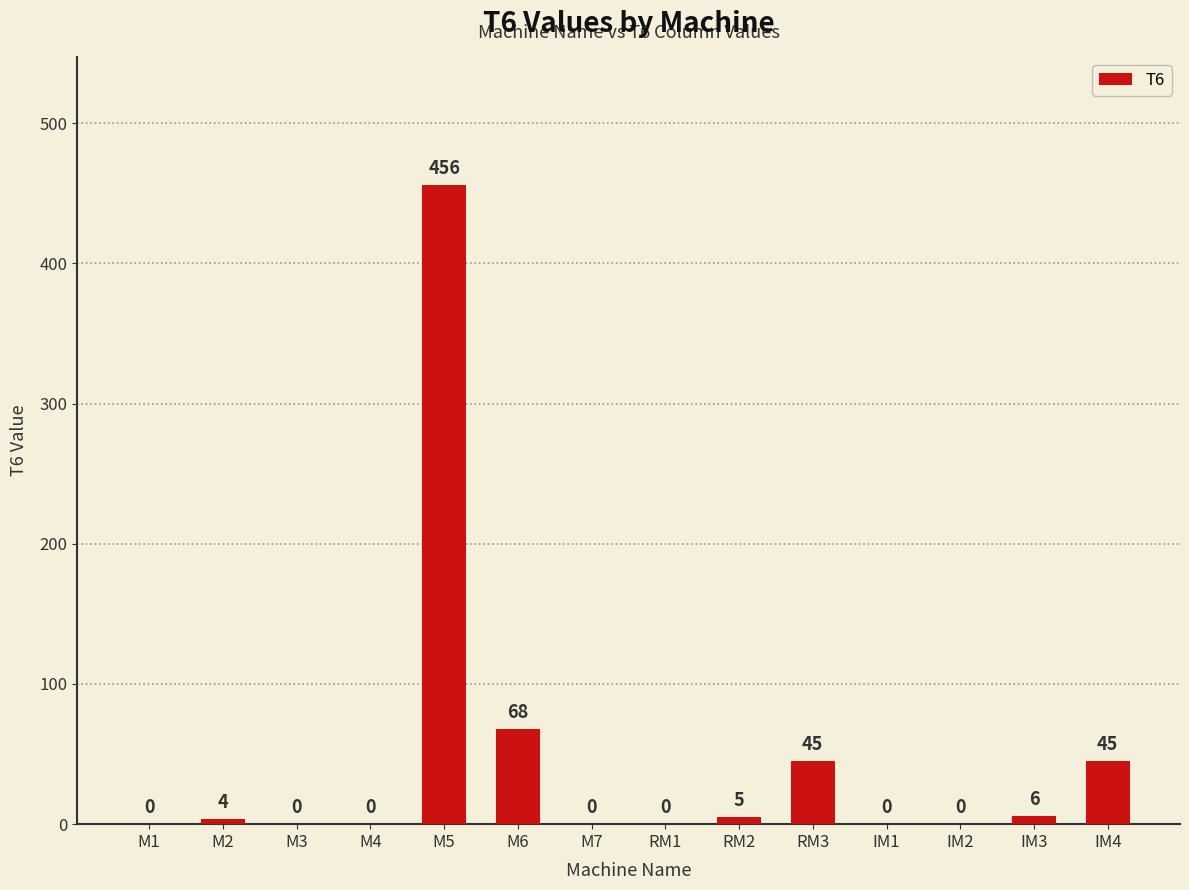

True or false: the data shows -319 at M1.

False